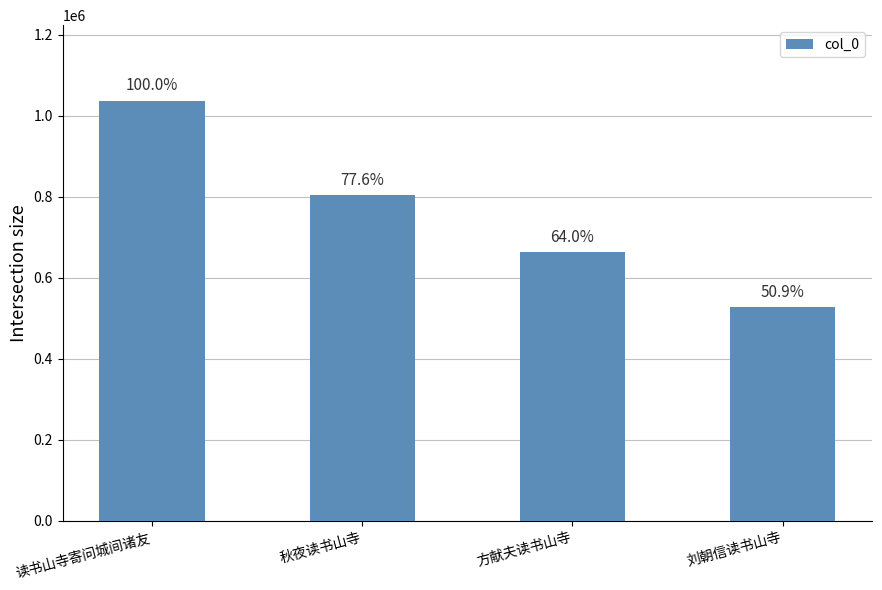

How many bars are there in total?

4